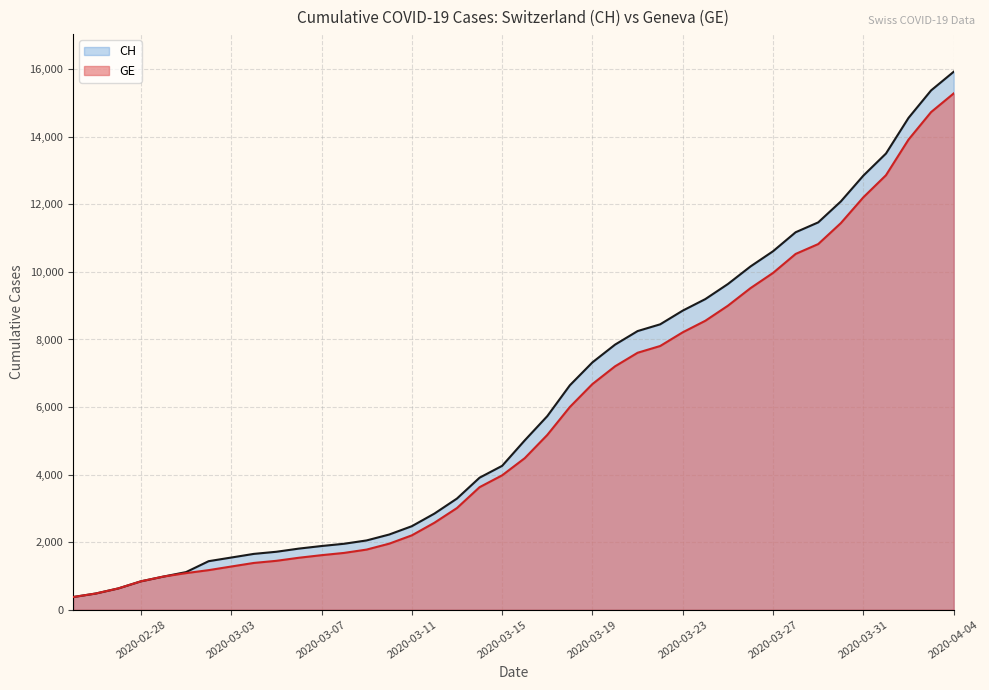

True or false: GE (line) and CH (line) intersect in this chart.

False